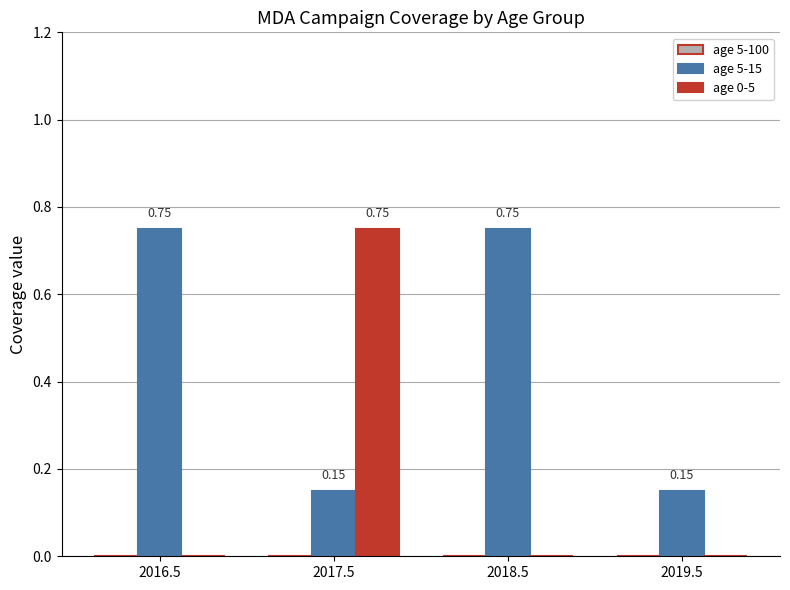

What is the total value across all series at 2017.5?

0.9